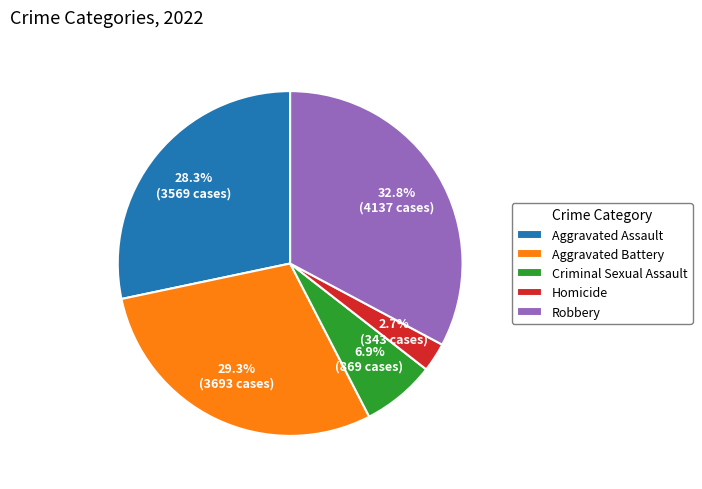

To the nearest percent, what is the average slice percentage?

20%